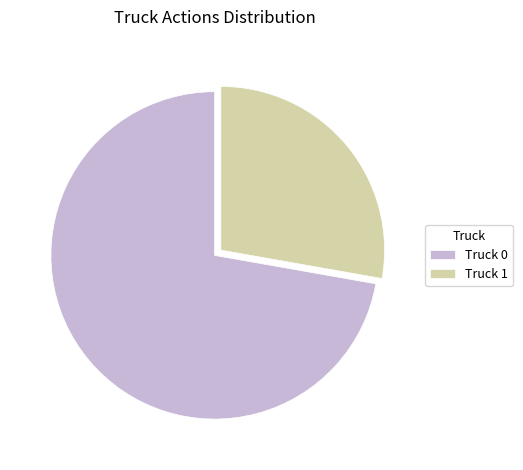

True or false: Truck 0 accounts for 62% of the total.

False